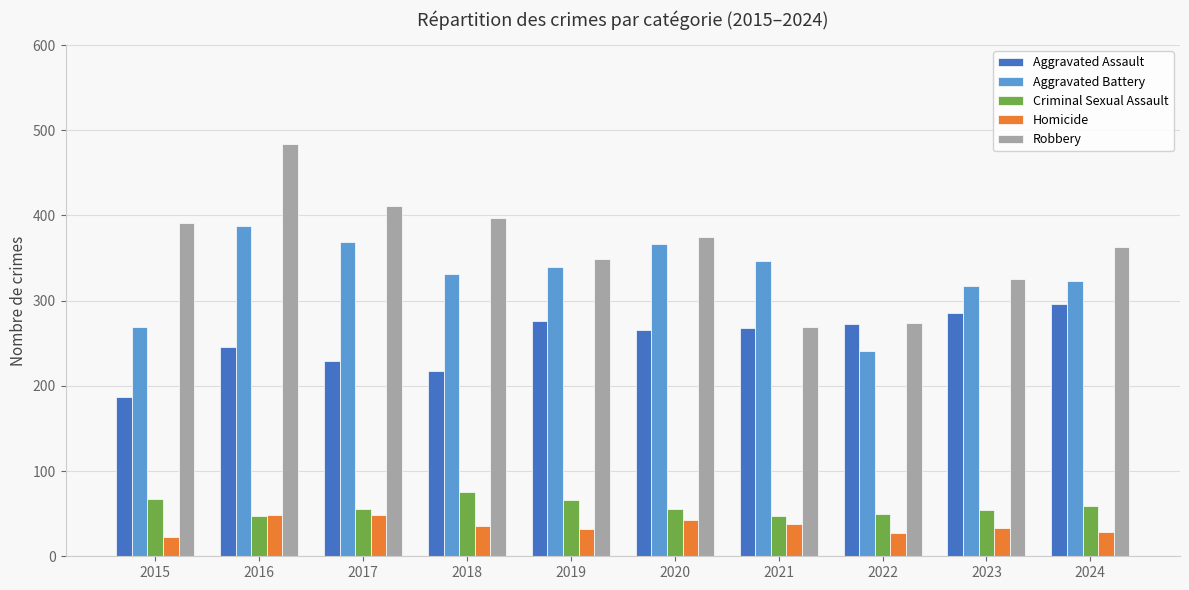

Are the bars horizontal?

No